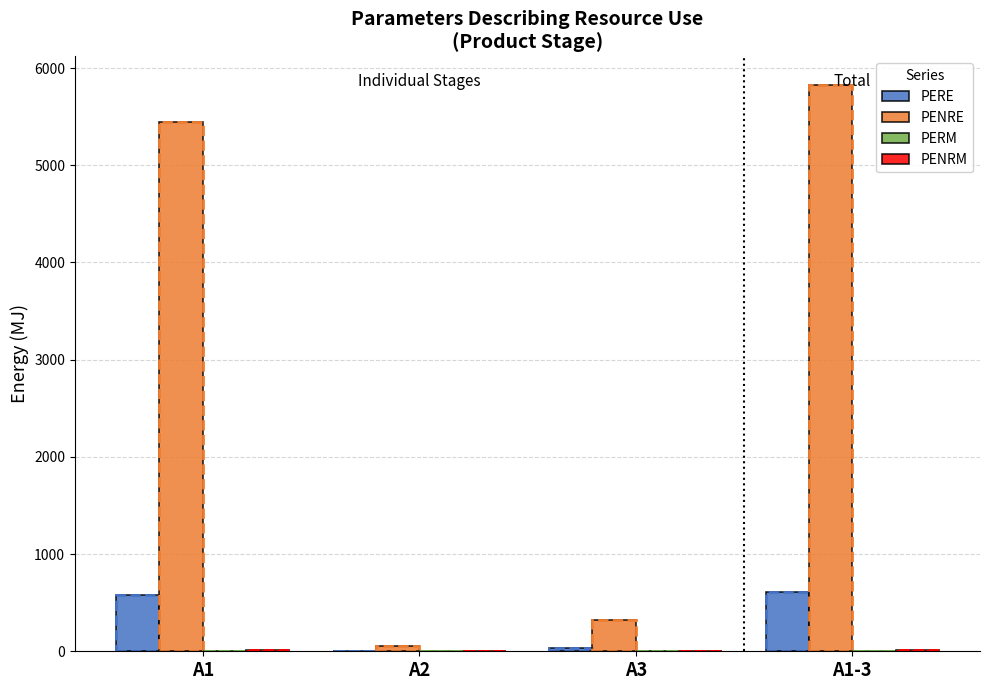

At how many categories does at least one series exceed 4836?

2